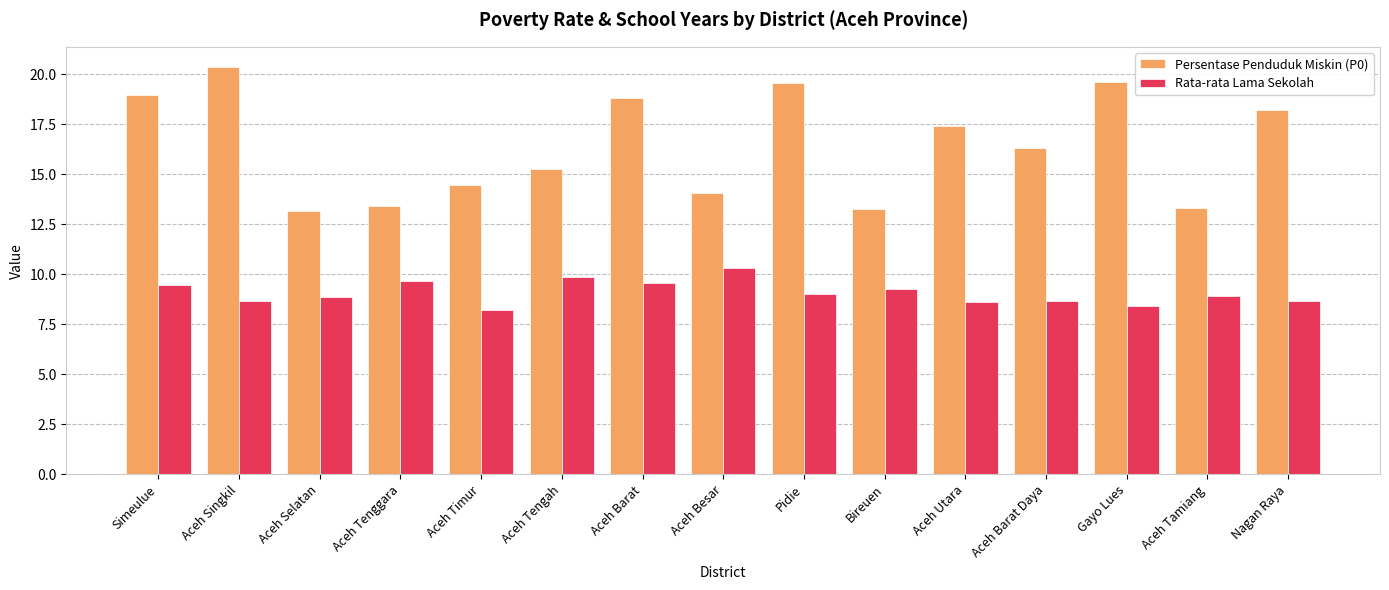

What is the highest value of the Rata-rata Lama Sekolah series?

10.3